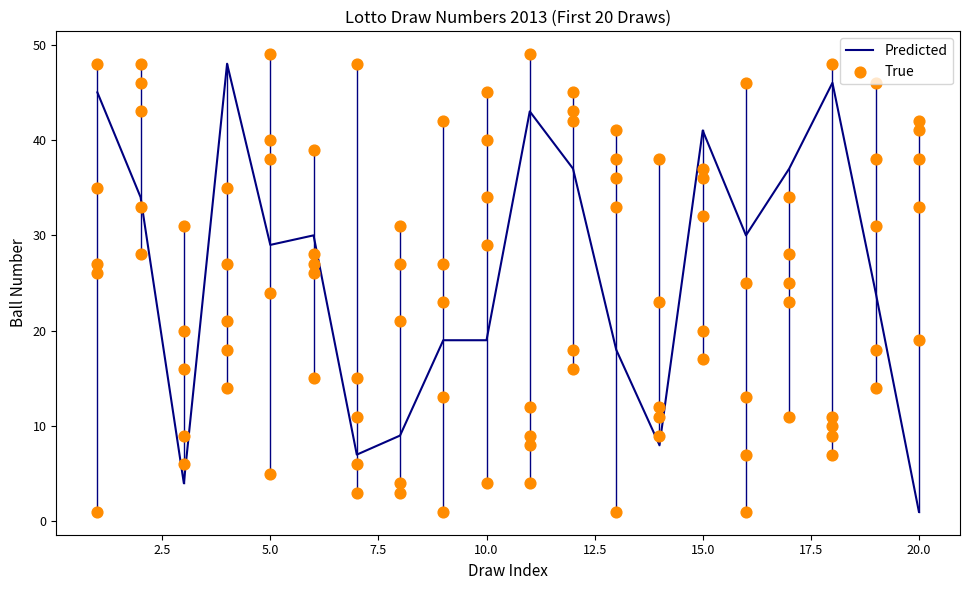

At which label does Predicted reach its minimum?

20.0